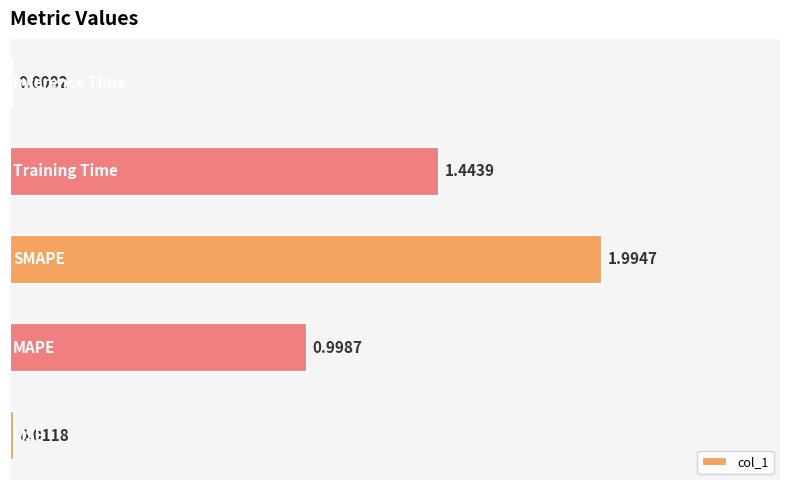

What is the average value?

0.9